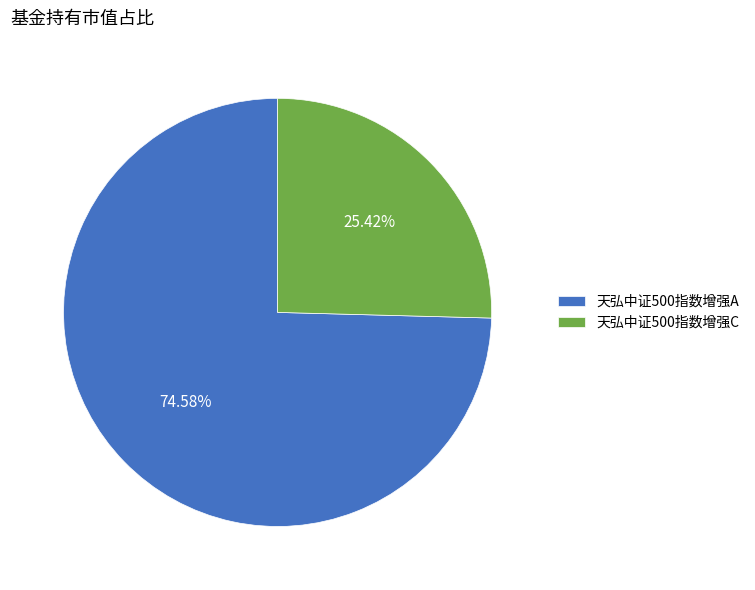

Which slice is the largest?

天弘中证500指数增强A